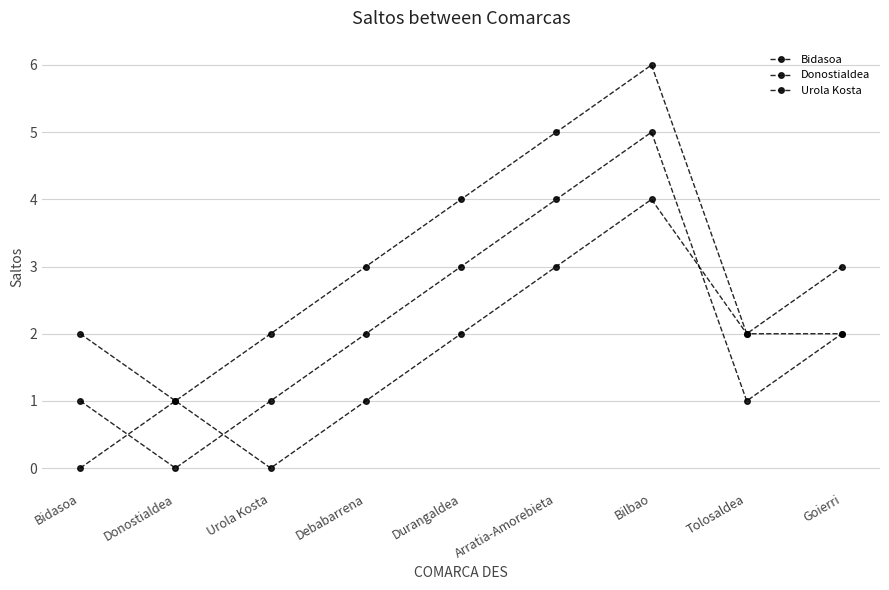

Does the chart display data point markers on the line(s)?

Yes